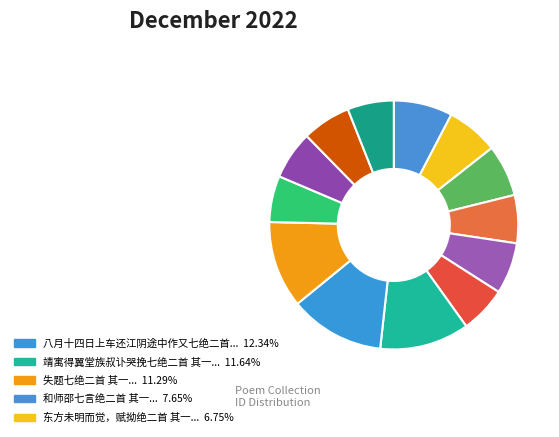

Which category has the smallest portion of the pie?

七绝二首 其一 (410101)